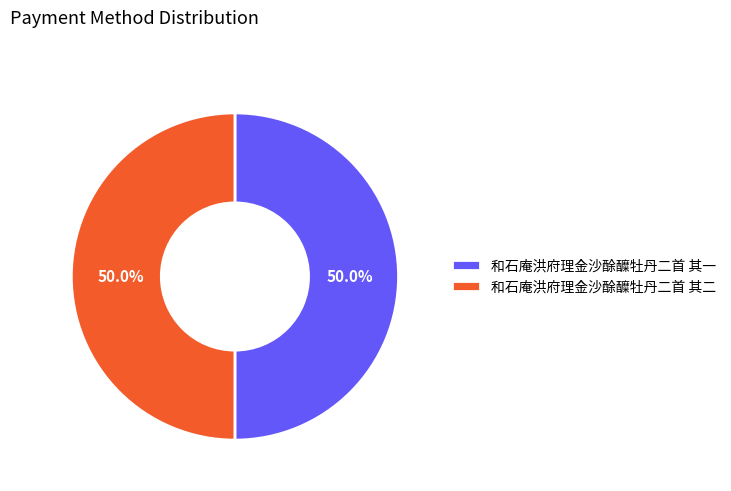

Count the number of slices in the pie.

2